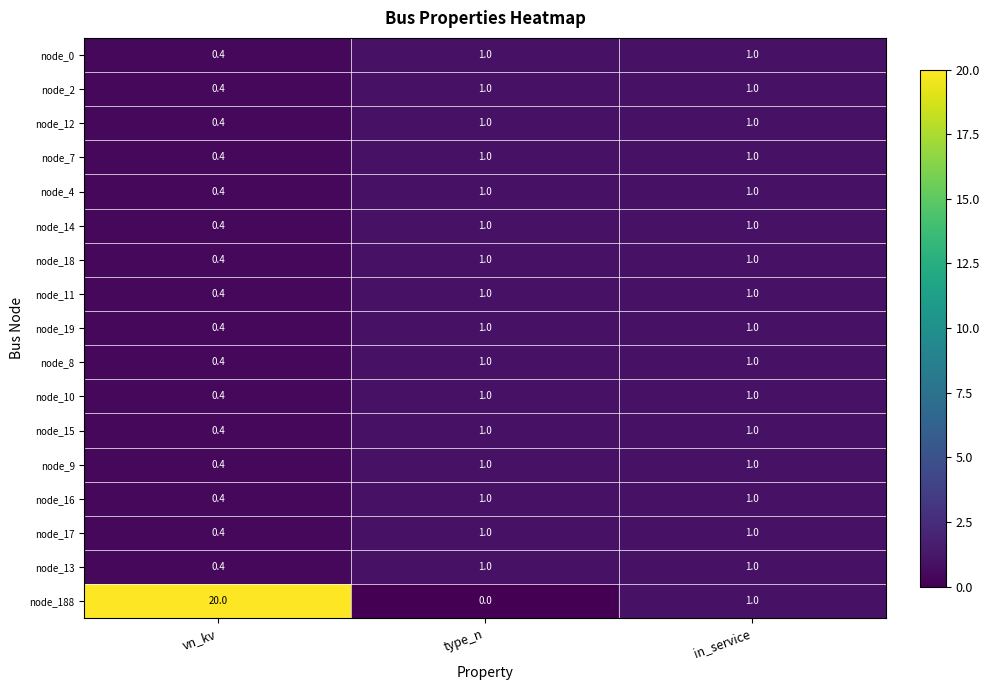

Is it true that node_17 equals 0.3 at in_service?

False